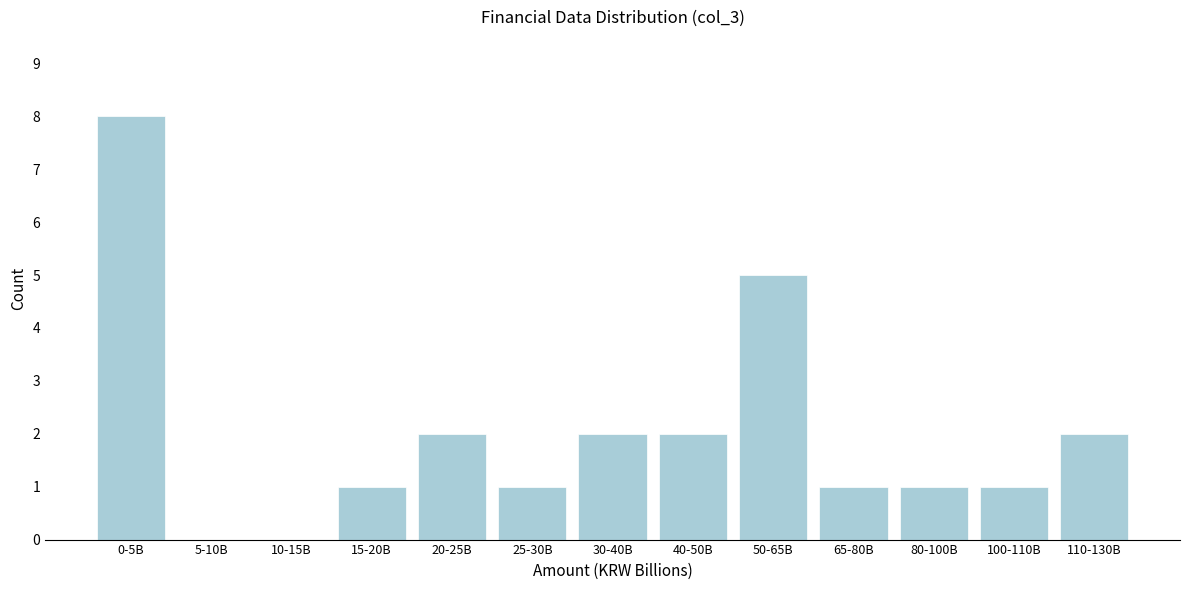

Reading left to right, transcribe all the data shown in this chart.

0-5B=8	5-10B=0	10-15B=0	15-20B=1	20-25B=2	25-30B=1	30-40B=2	40-50B=2	50-65B=5	65-80B=1	80-100B=1	100-110B=1	110-130B=2